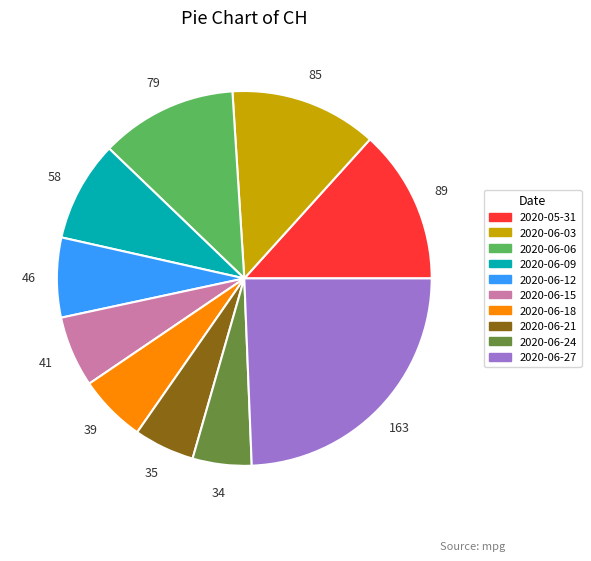

Is there any slice that represents more than half of the pie?

No